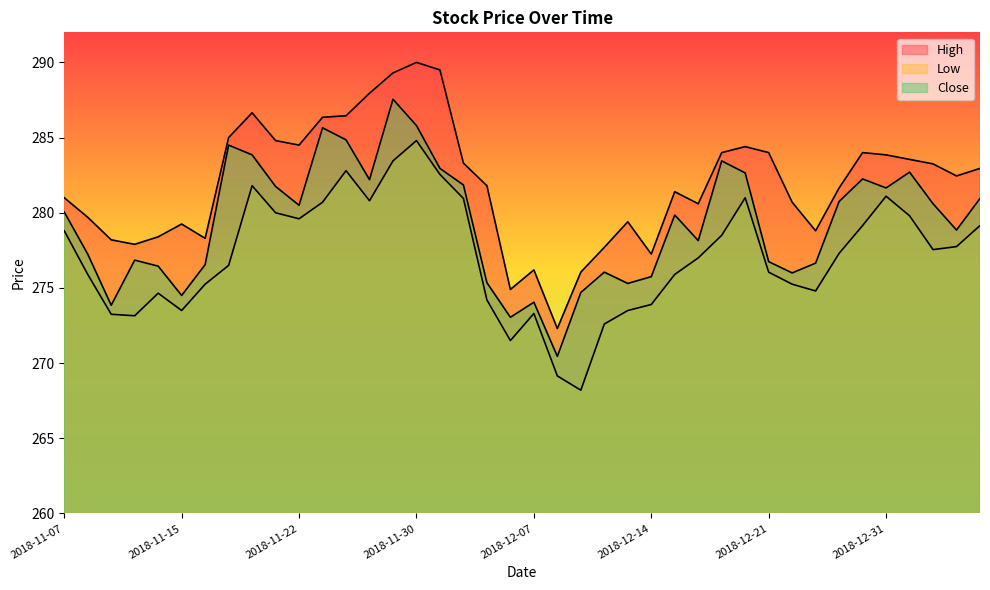

Which series has the widest spread of values?

High